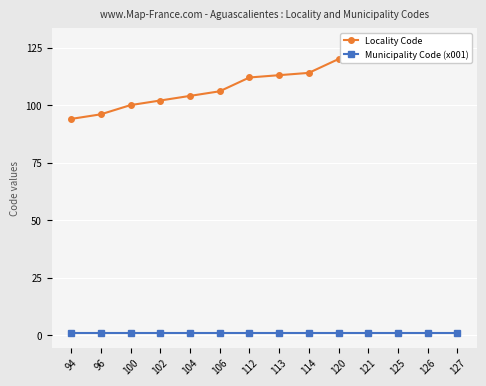

The value of Locality Code at 94 is 94. True or false?

True